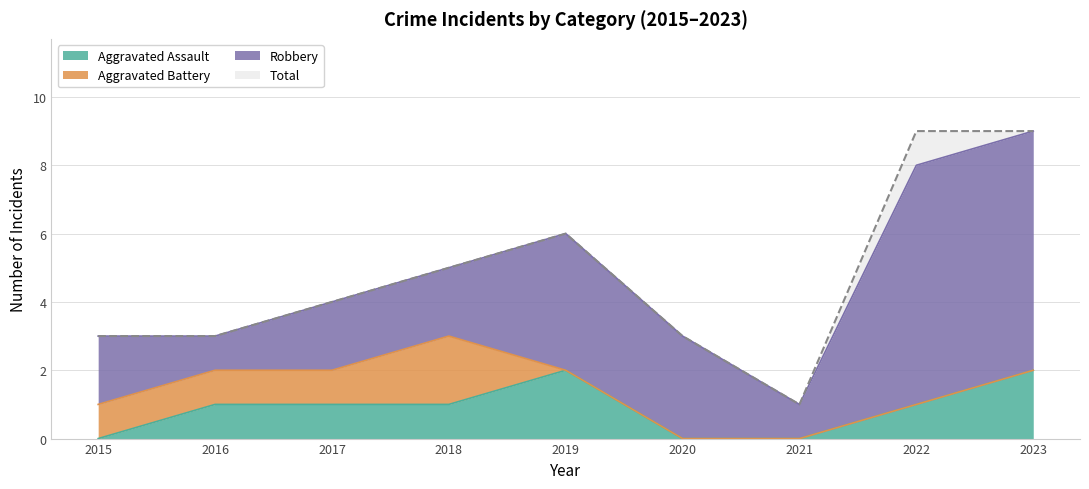

True or false: Aggravated Assault and Total cross at least once.

False